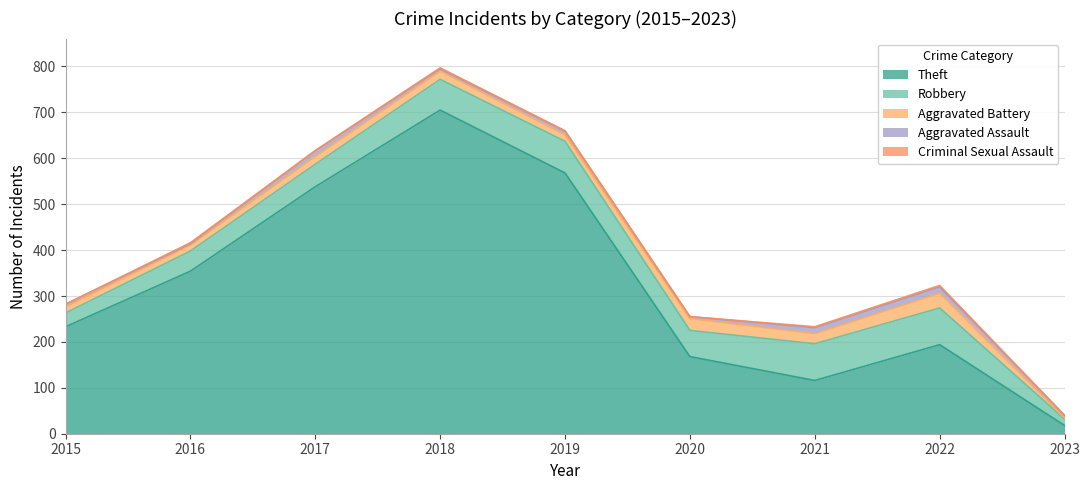

What is the maximum value shown in the chart?

705